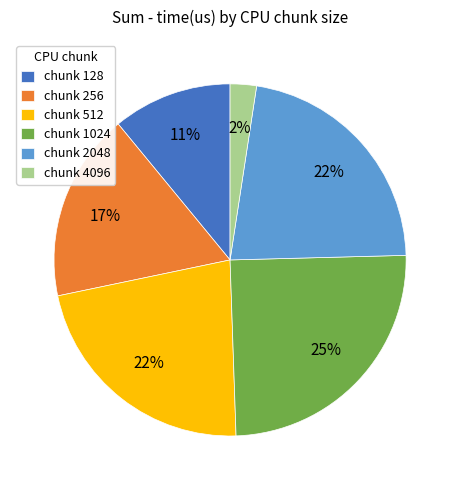

To the nearest percent, what is the difference between the chunk 1024 and chunk 512 slice percentages?

3%